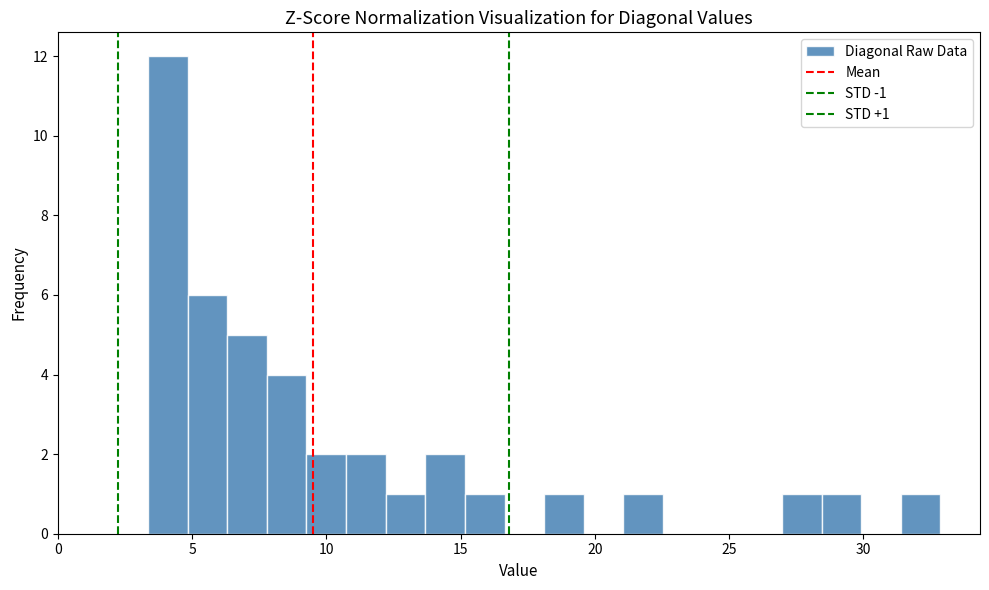

Read against the x-axis, roughly where is the centre of the tallest bar?

4.0